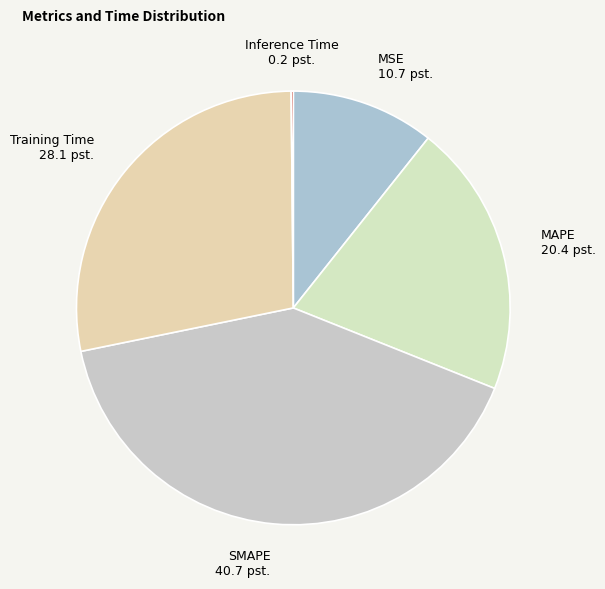

Which has a higher value, MSE or MAPE?

MAPE